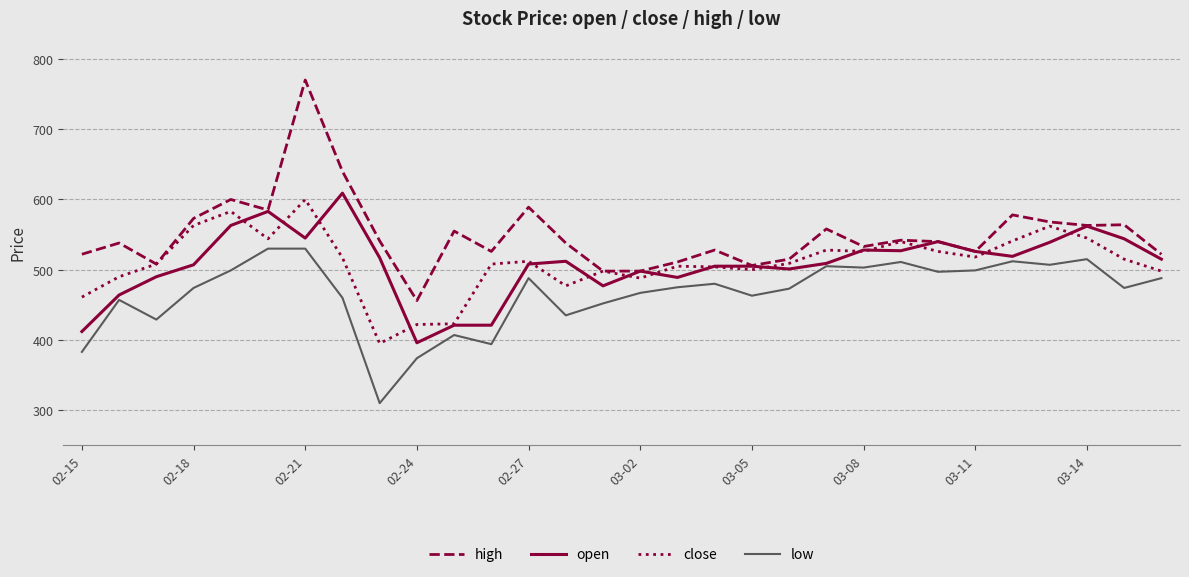

True or false: low and high cross at least once.

False